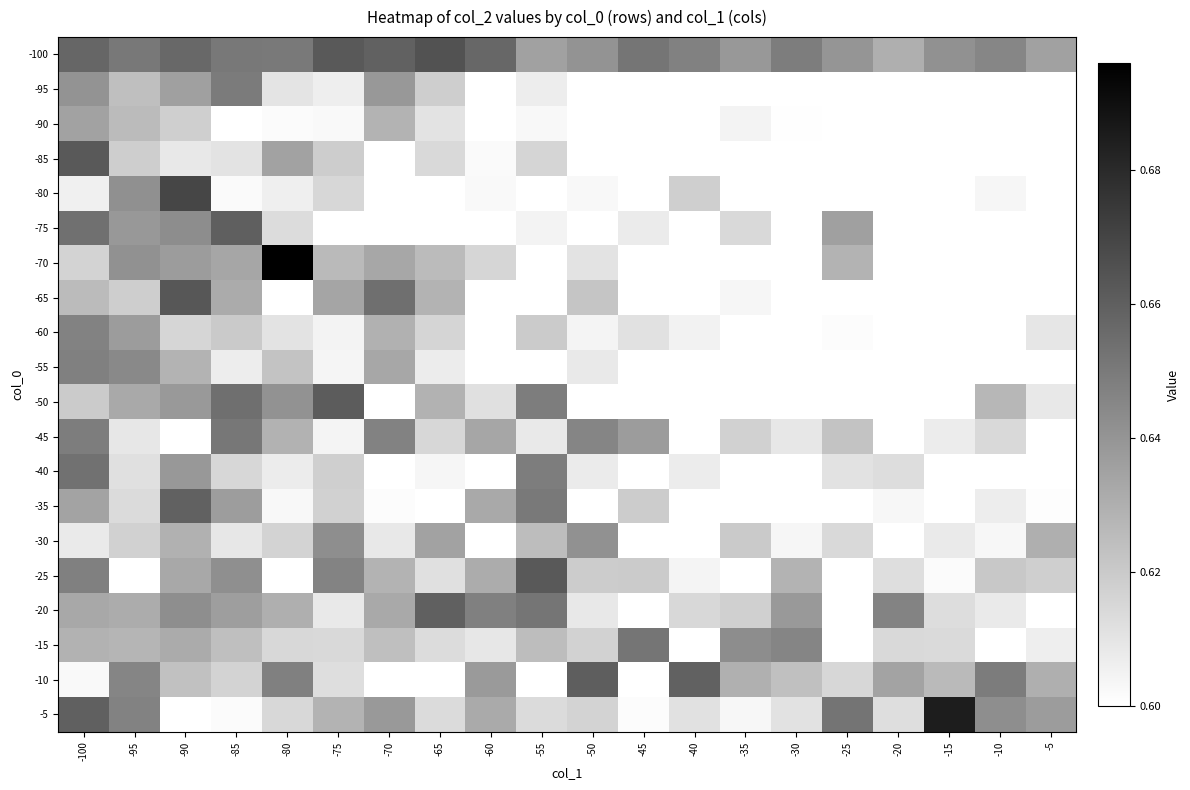

Count the number of data series in this chart.

20